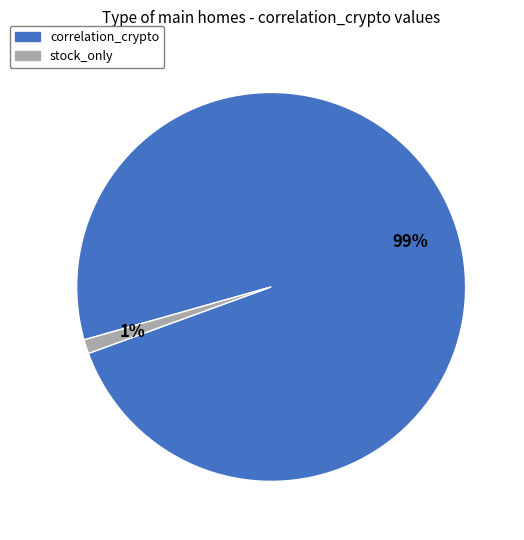

Which slice represents more than half of the pie?

correlation_crypto